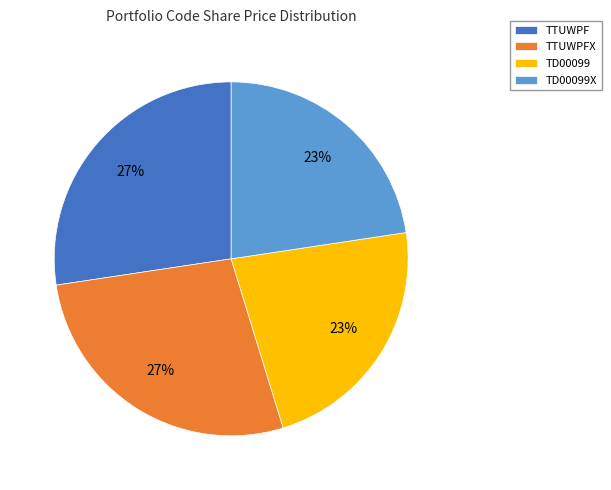

How many segments does this pie chart have?

4